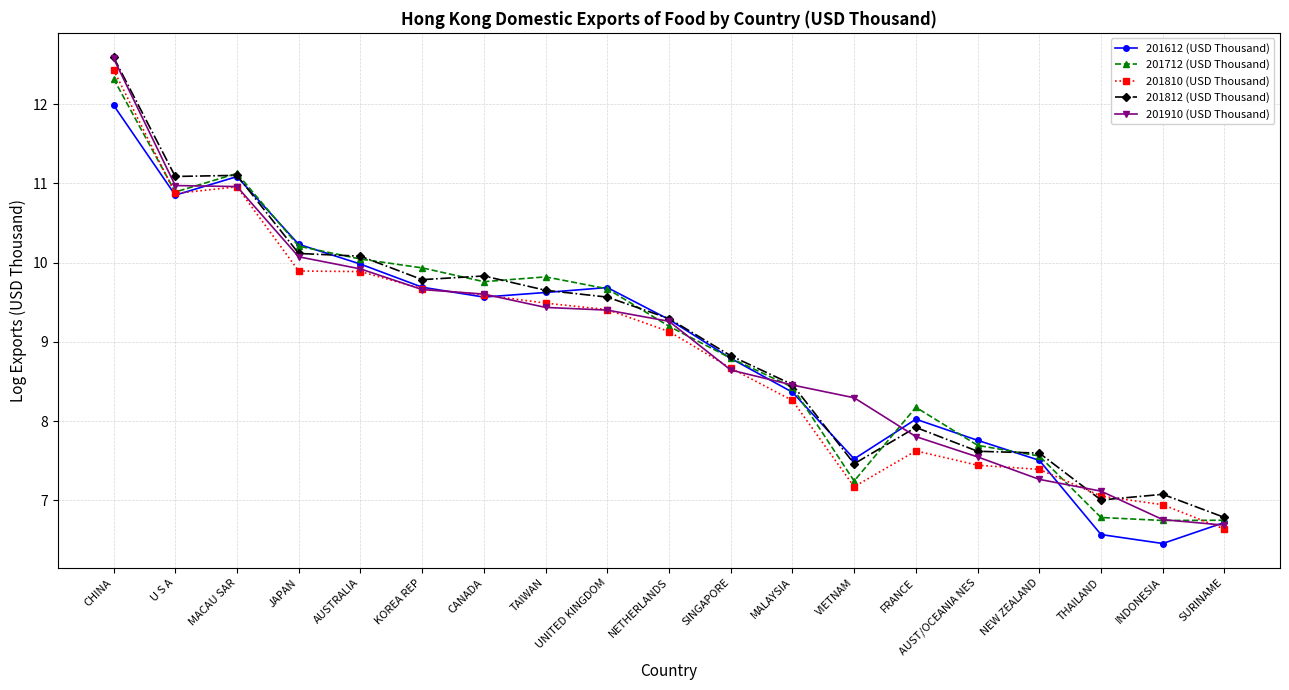

How many intersections are there between 201812 (USD Thousand) and 201810 (USD Thousand)?

2